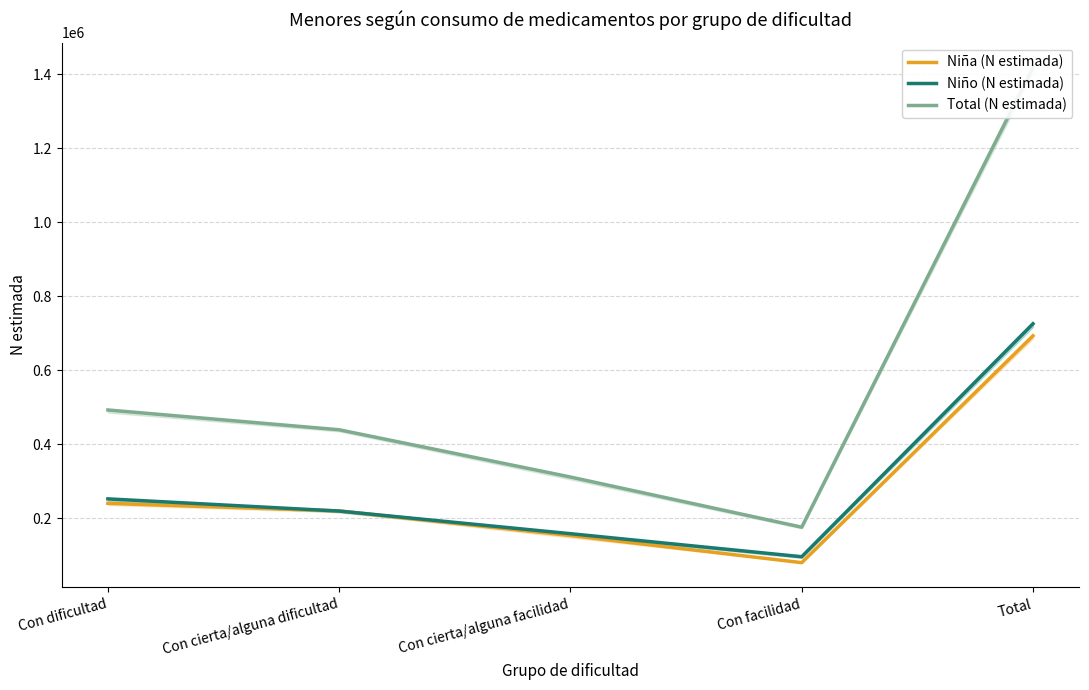

True or false: Total (N estimada) and Niña (N estimada) cross at least once.

False